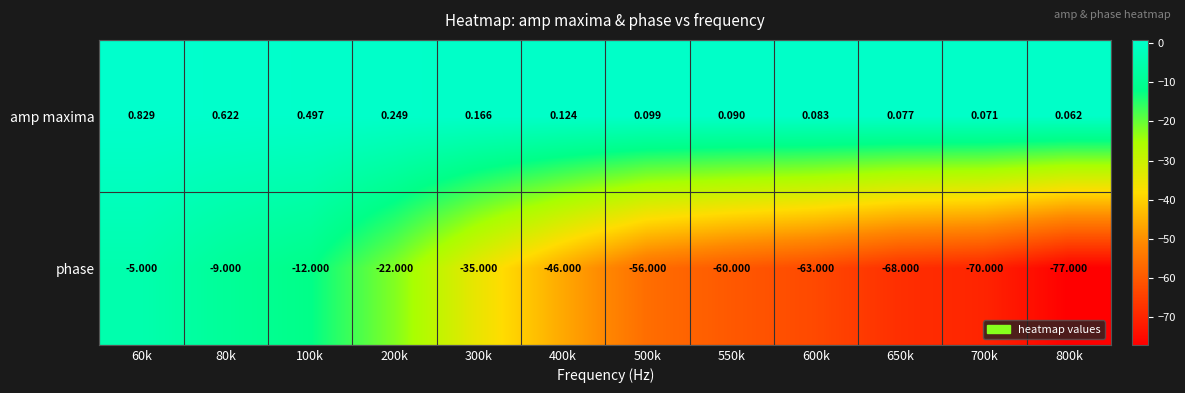

Rank the series at 700k from highest to lowest value.

amp maxima, phase